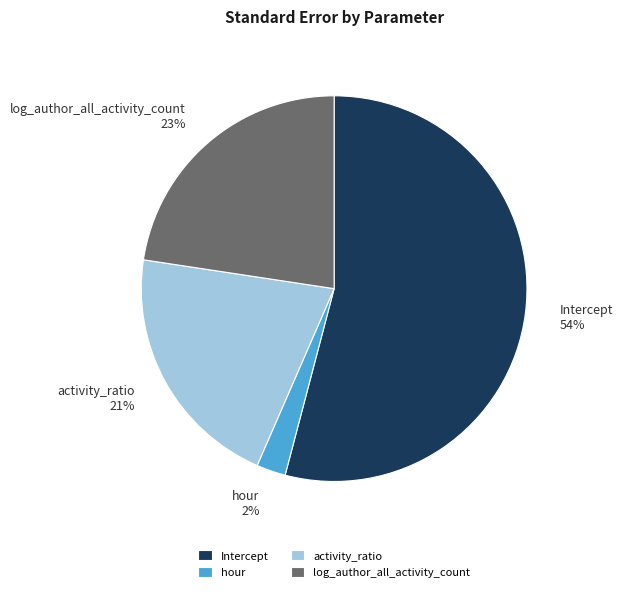

Count the number of slices in the pie.

4